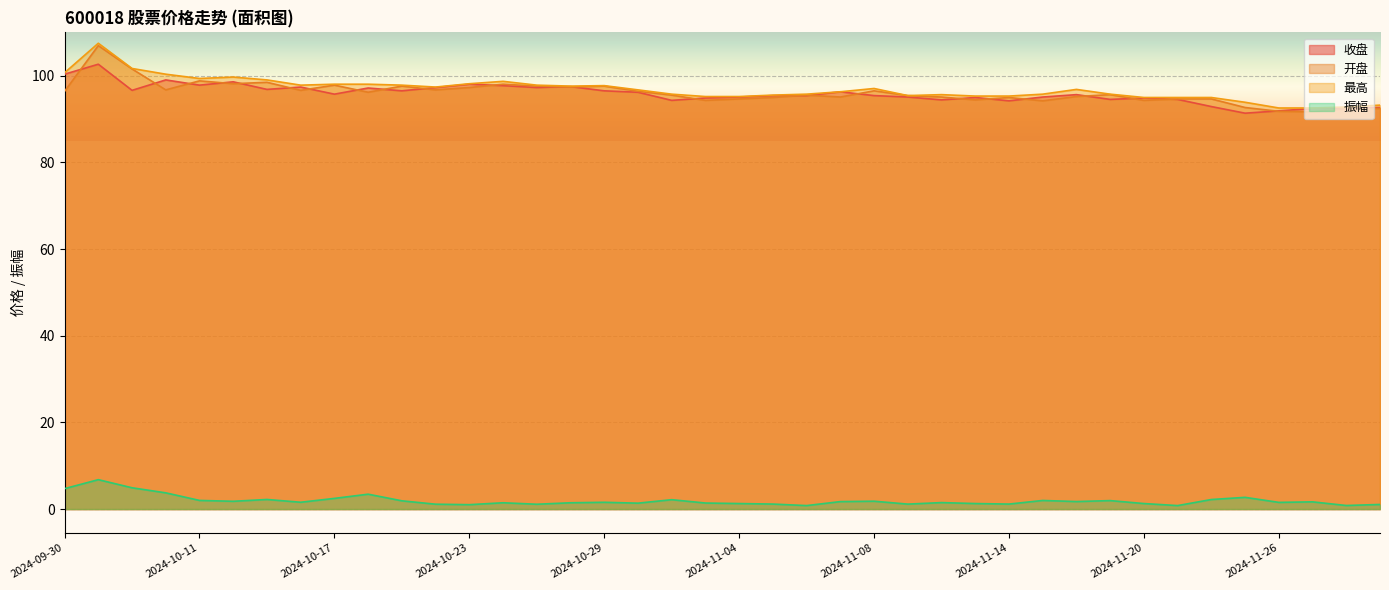

What is the smallest value displayed?

0.8